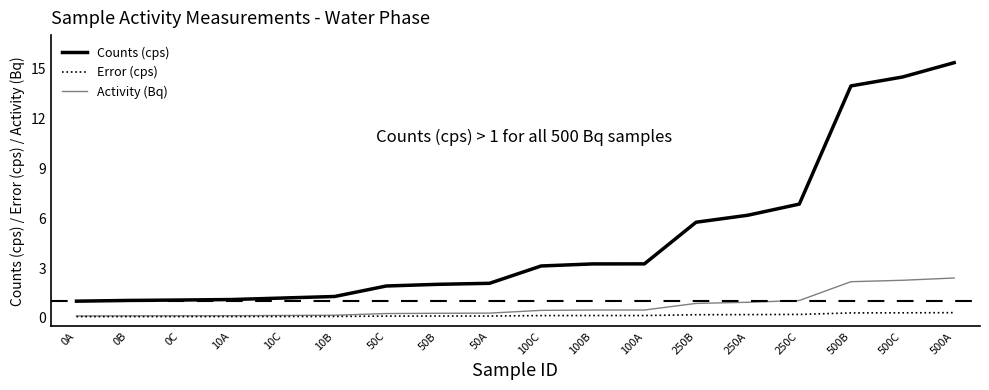

Rank the series at 50A from highest to lowest value.

Counts (cps), Activity (Bq), Error (cps)